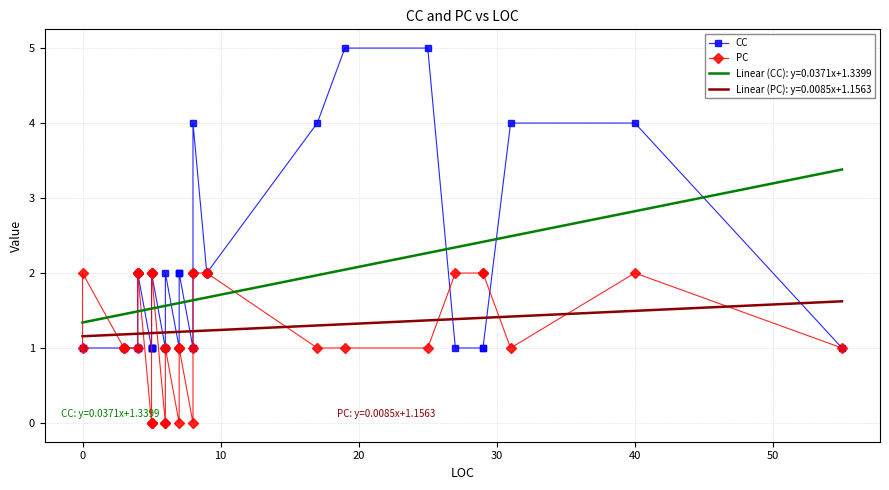

In PC, how many points are higher than both neighbors (excluding endpoints)?

2